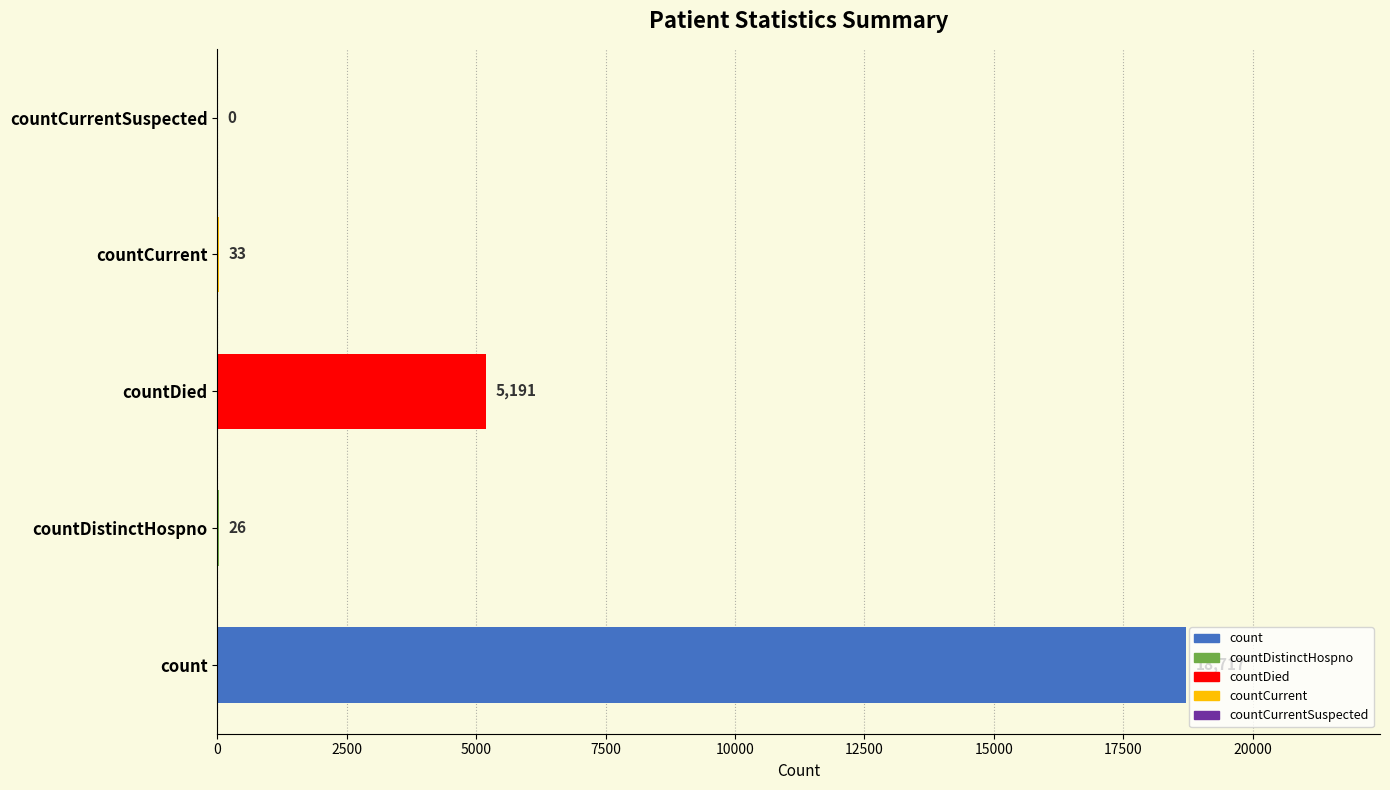

Reading bottom to top, what are all the values shown in this chart?

count=18717	countDistinctHospno=26	countDied=5191	countCurrent=33	countCurrentSuspected=0